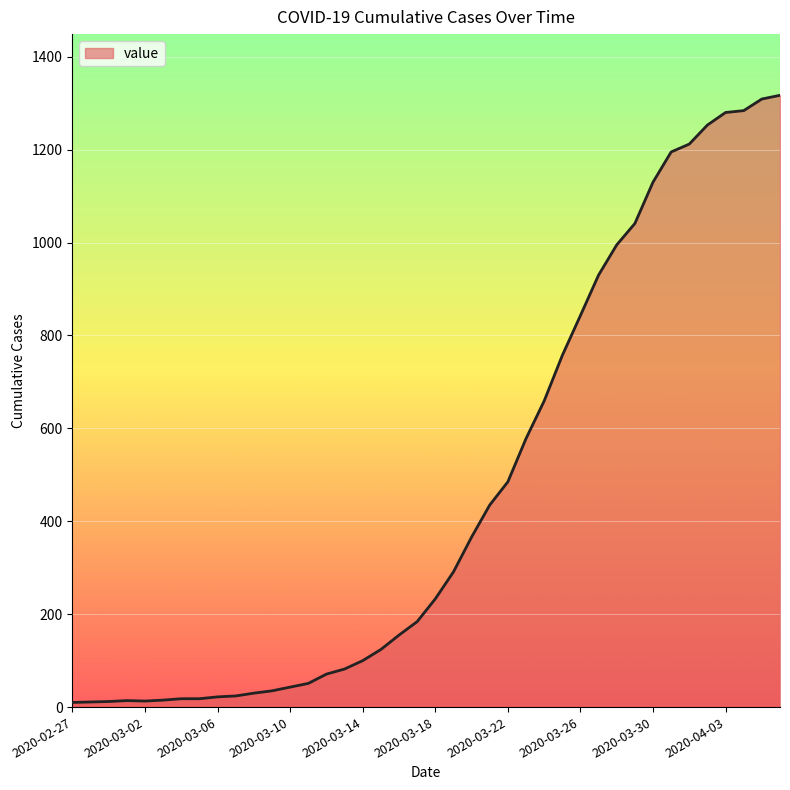

What is the greatest value displayed?

1317